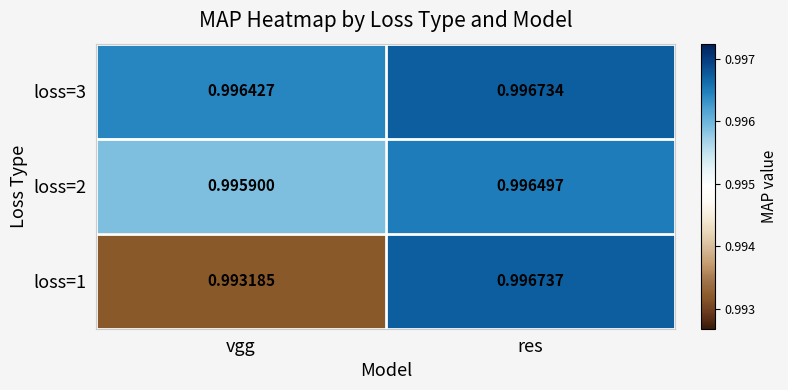

Is the value of loss=1 at vgg greater than the value of loss=3 at vgg?

No